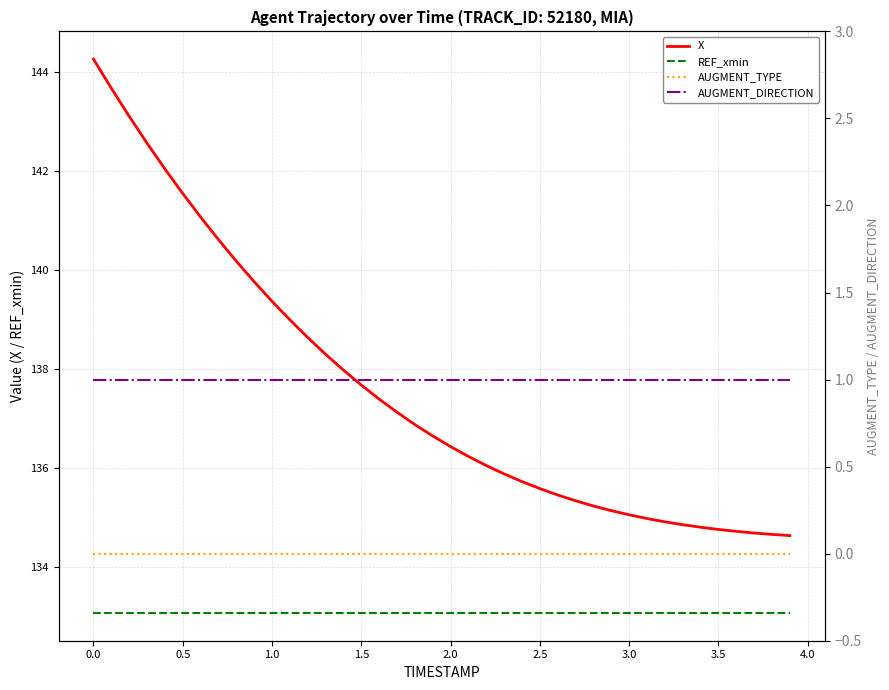

The value of X at 2.0 is 136.4. True or false?

True